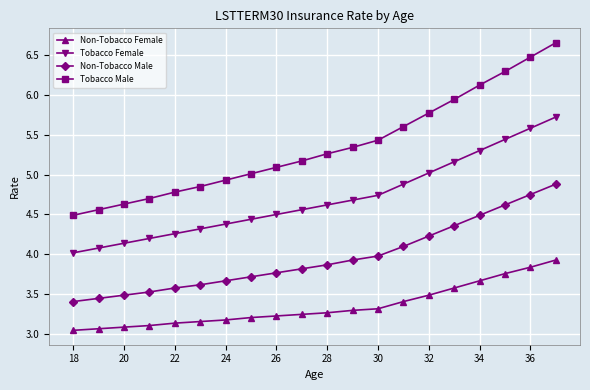

At how many categories does at least one series exceed 3?

20